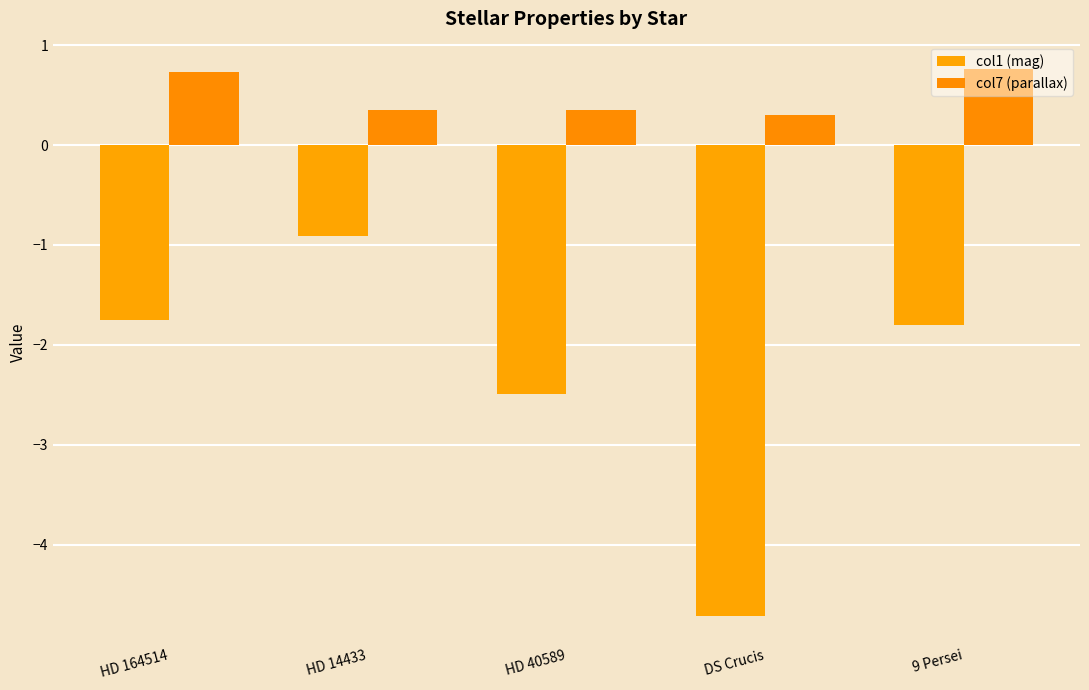

Reading left to right, what are all the values shown in this chart?

col1 (mag): HD 164514=-1.8	HD 14433=-0.9	HD 40589=-2.5	DS Crucis=-4.7	9 Persei=-1.8
col7 (parallax): HD 164514=0.7	HD 14433=0.4	HD 40589=0.3	DS Crucis=0.3	9 Persei=0.8